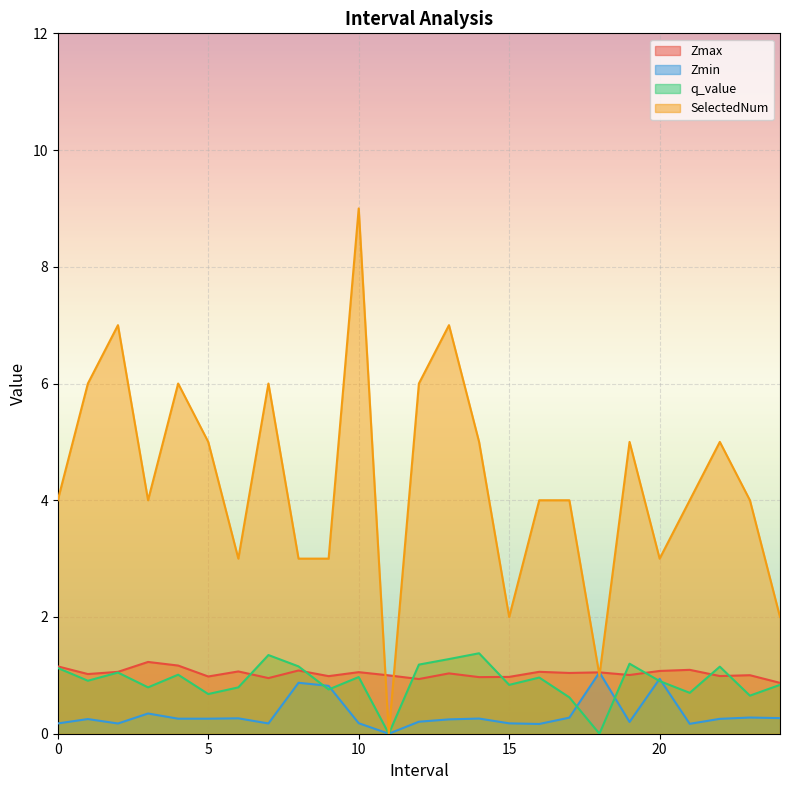

How many interior local valleys does the q_value series have?

9